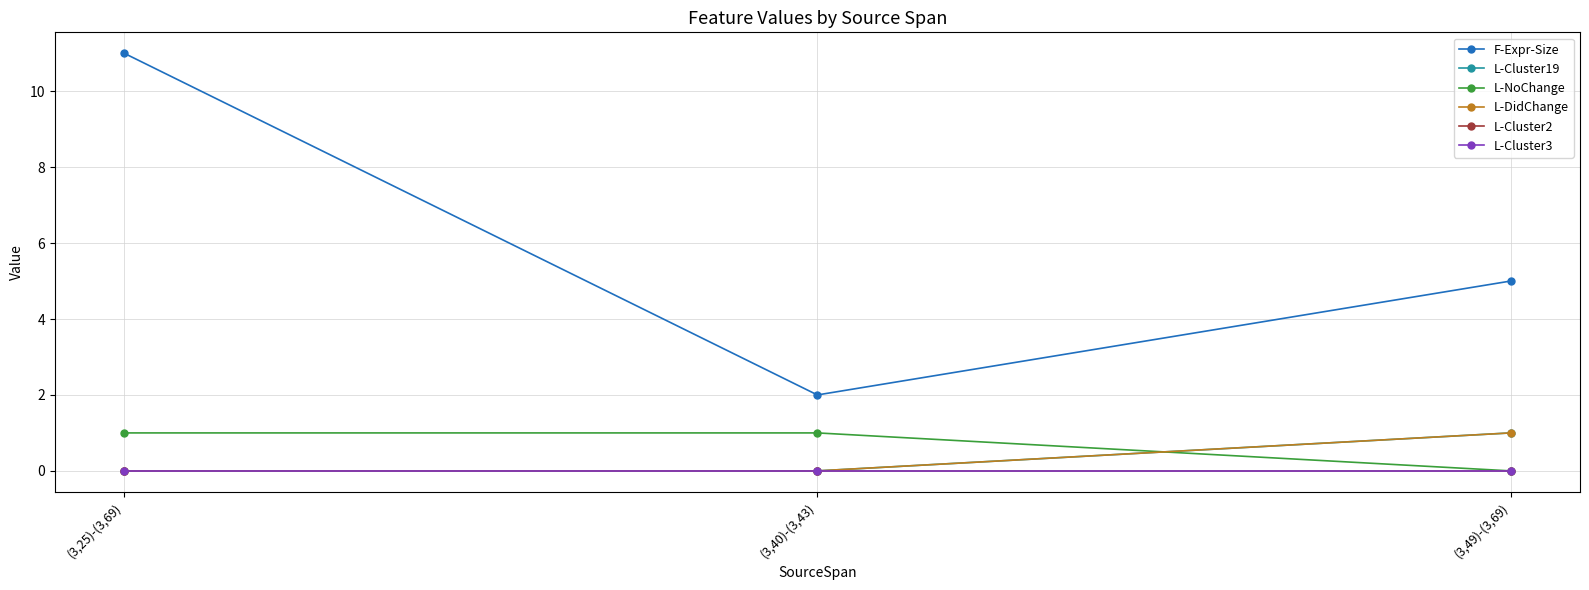

List the labels in order of L-Cluster2 value, largest first.

(3,25)-(3,69), (3,40)-(3,43), (3,49)-(3,69)